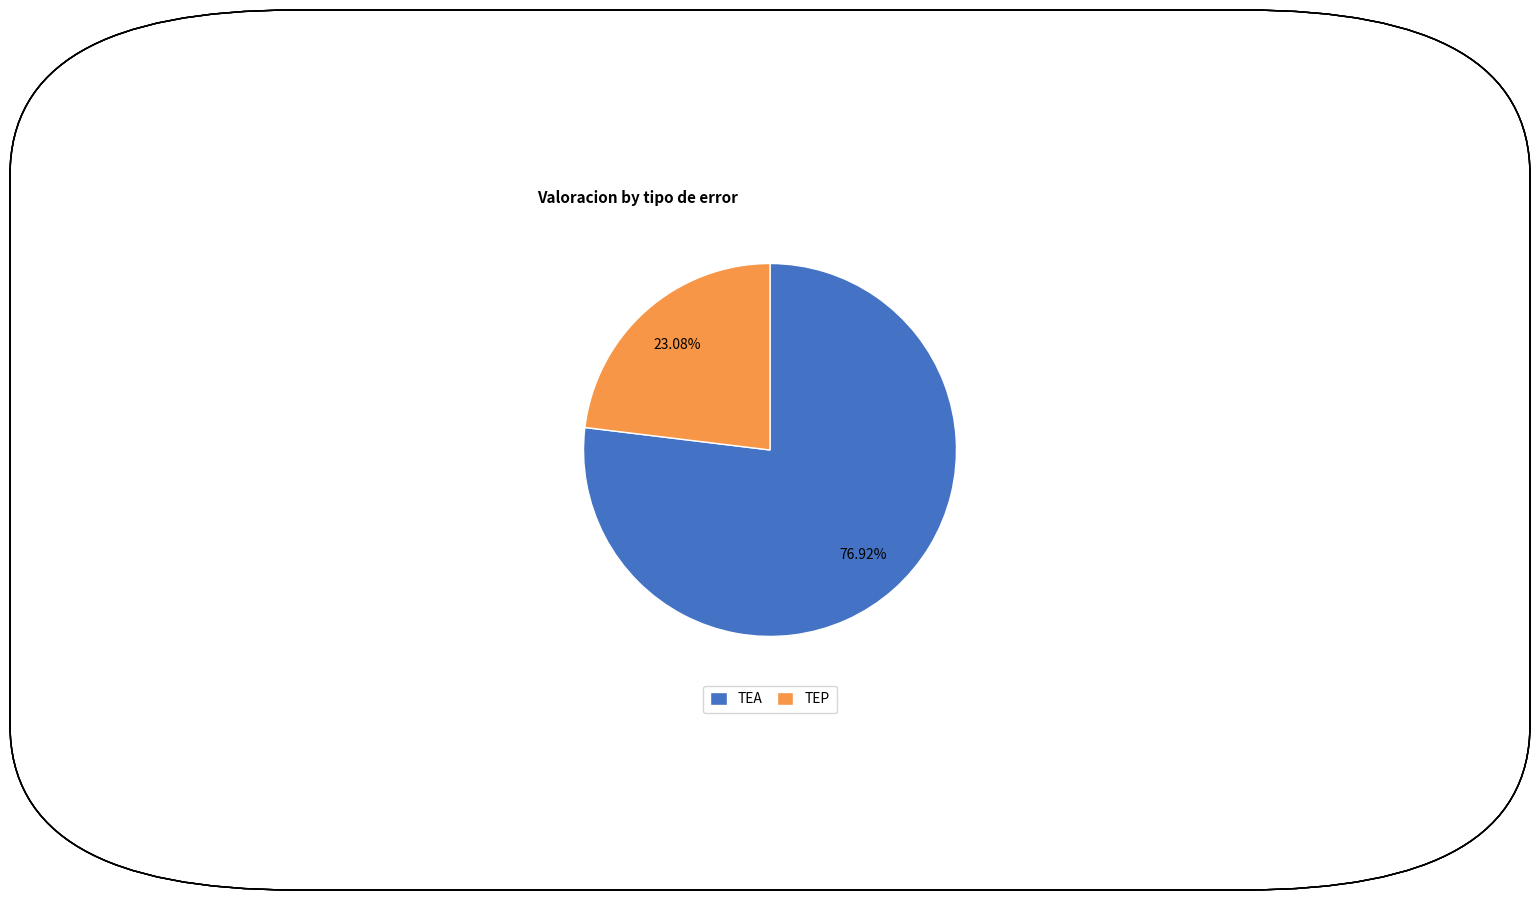

To the nearest percent, what is the average slice percentage?

50%